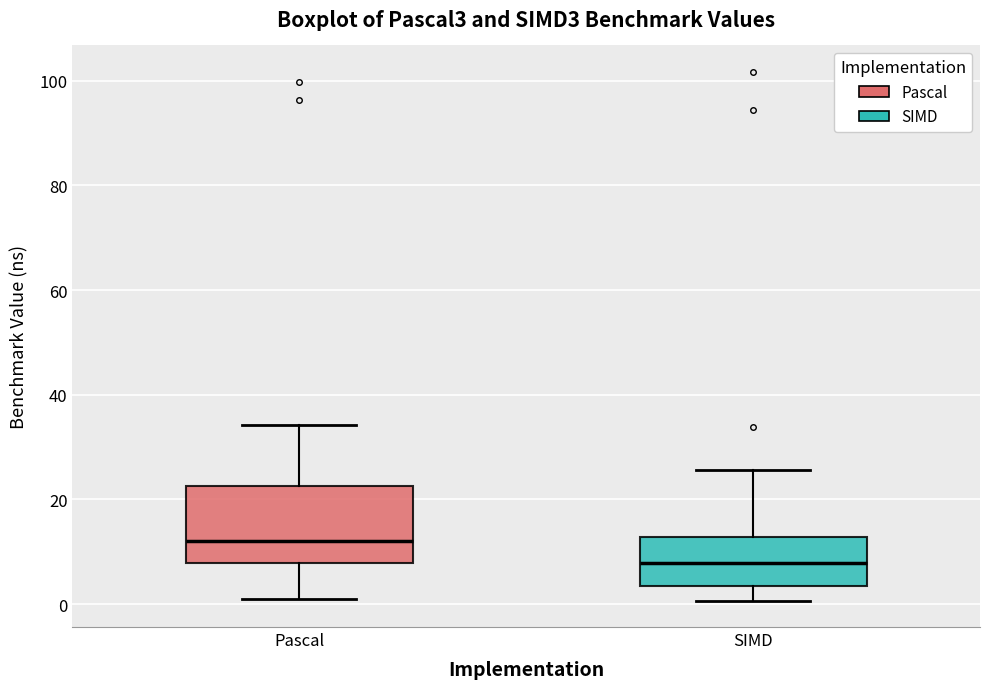

Where does the upper whisker of the box for SIMD end on the y-axis? The values are not printed on the chart, so give them approximately, as read against the axis.

26